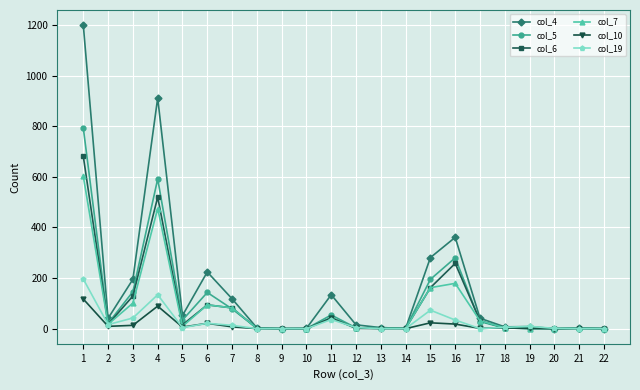

Rank the series by their maximum value, from highest to lowest.

col_4, col_5, col_6, col_7, col_19, col_10